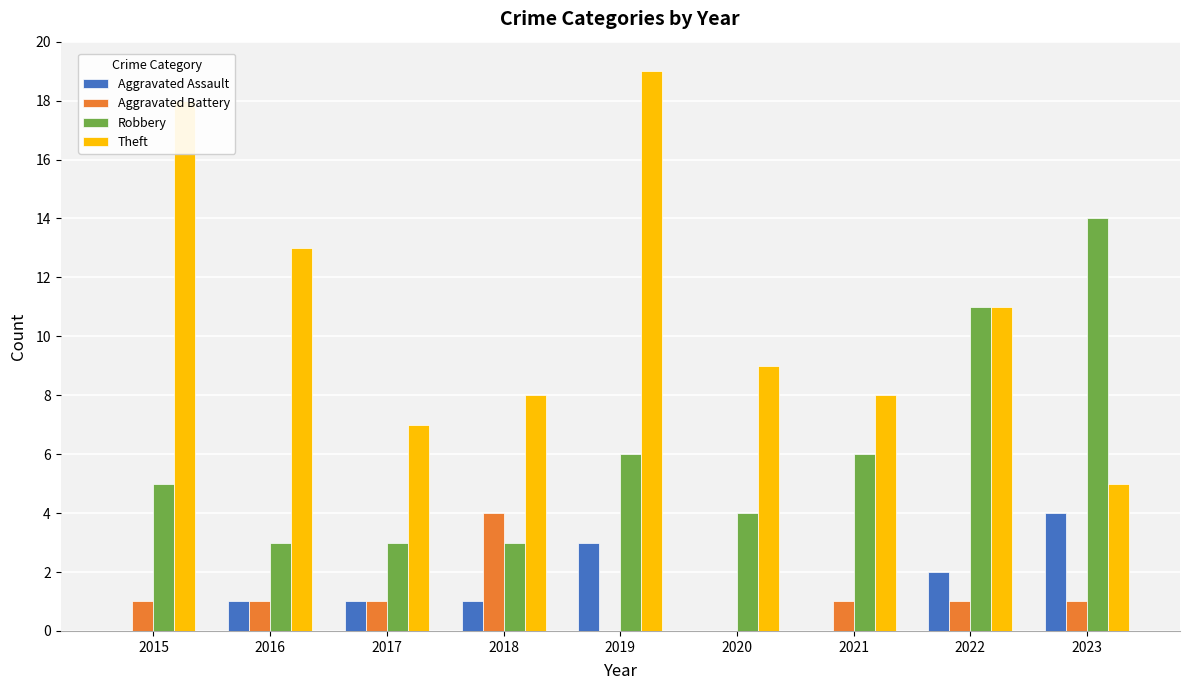

Which series has the largest total across all categories?

Theft